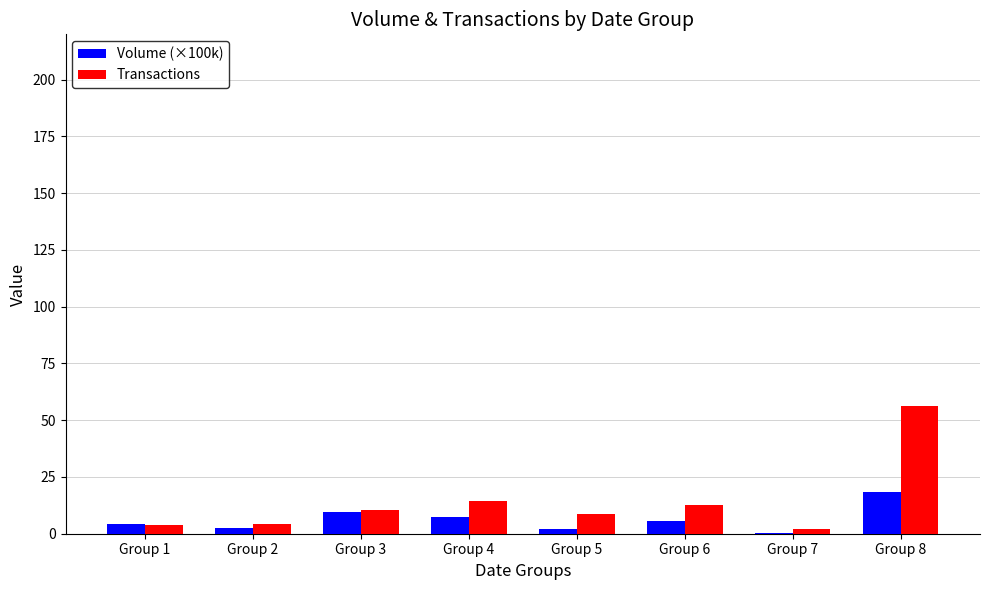

Which series has the widest spread of values?

Transactions